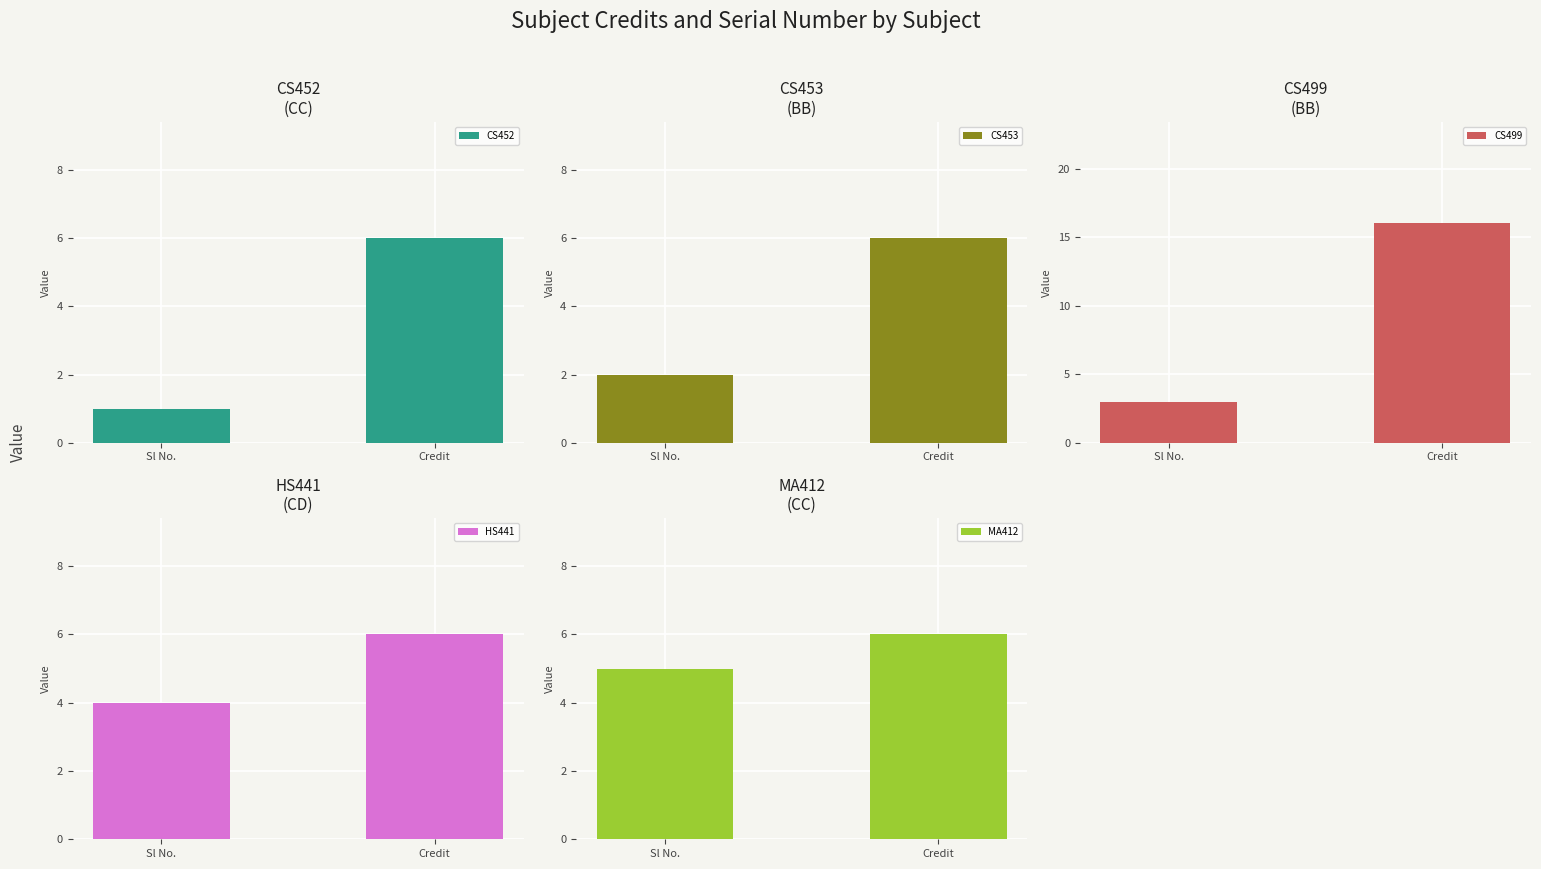

The value of MA412 at Sl No. is 8. True or false?

False